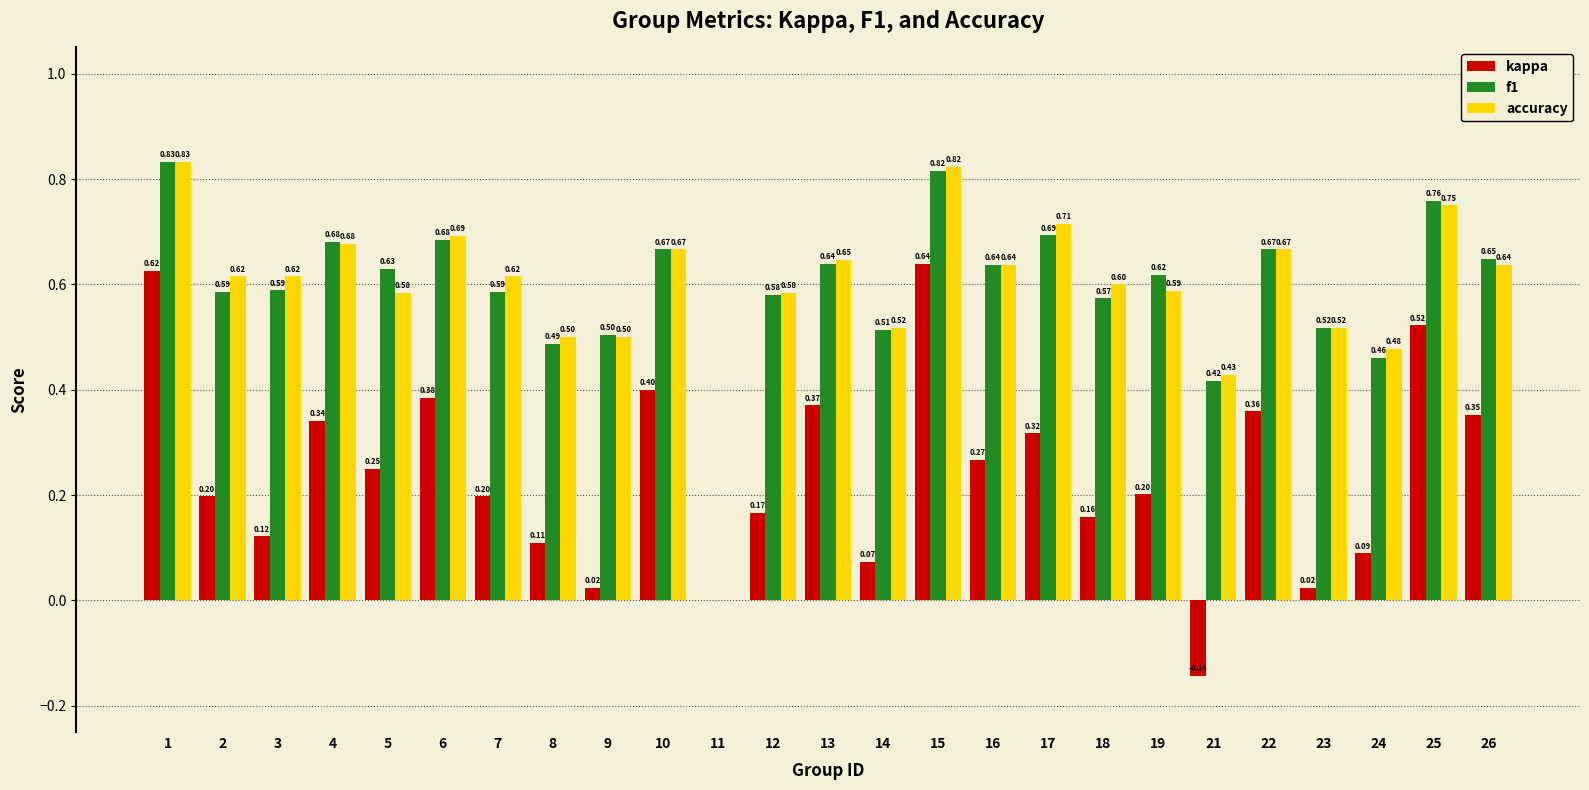

Where is accuracy nearest to the value 0?

11